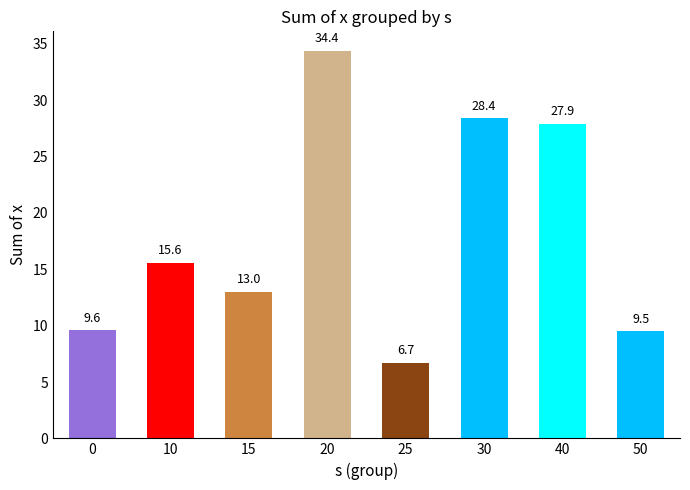

What is the sum of the values at 20 and 50?

43.9